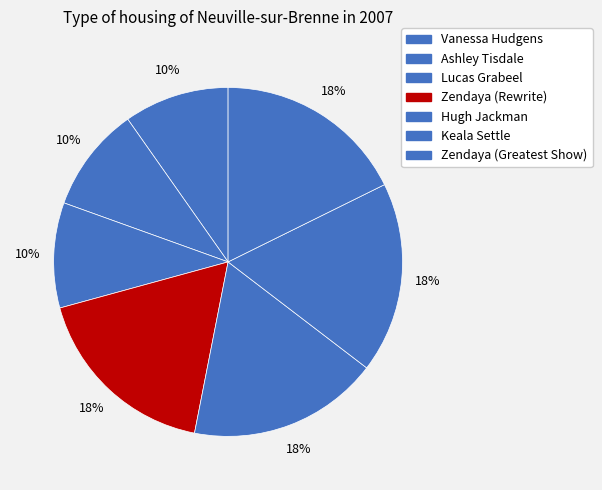

Combined, what portion of the pie is Keala Settle and Ashley Tisdale?

27.4%